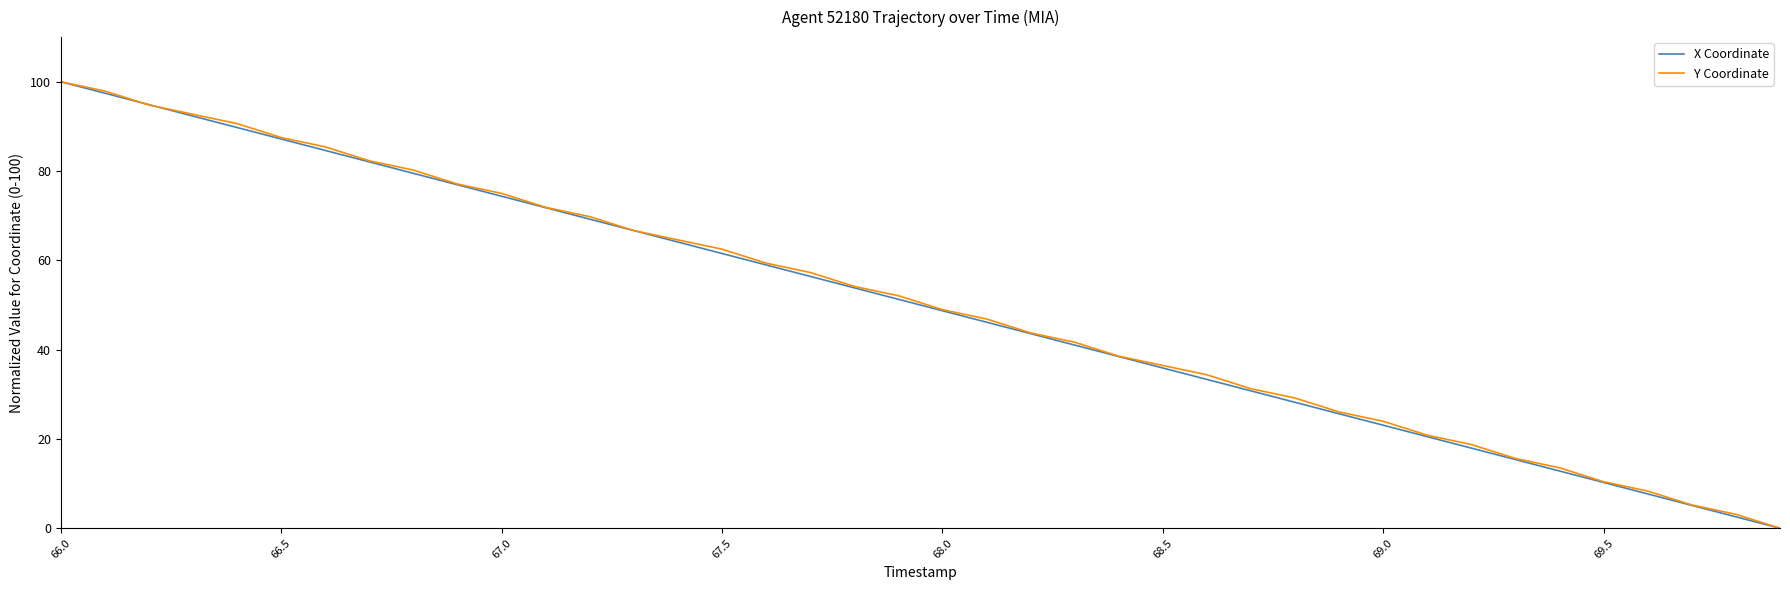

List the series in order of their overall mean, highest first.

Y Coordinate, X Coordinate